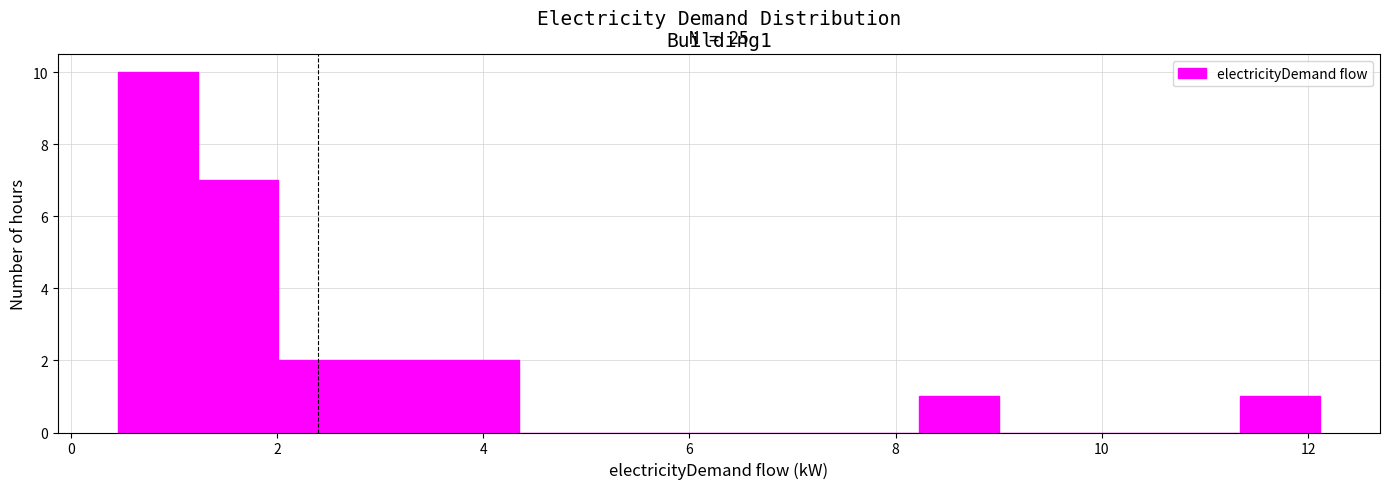

Around what value on the x-axis is the tallest bar? Give the approximate position of its centre, as read against the axis.

0.8